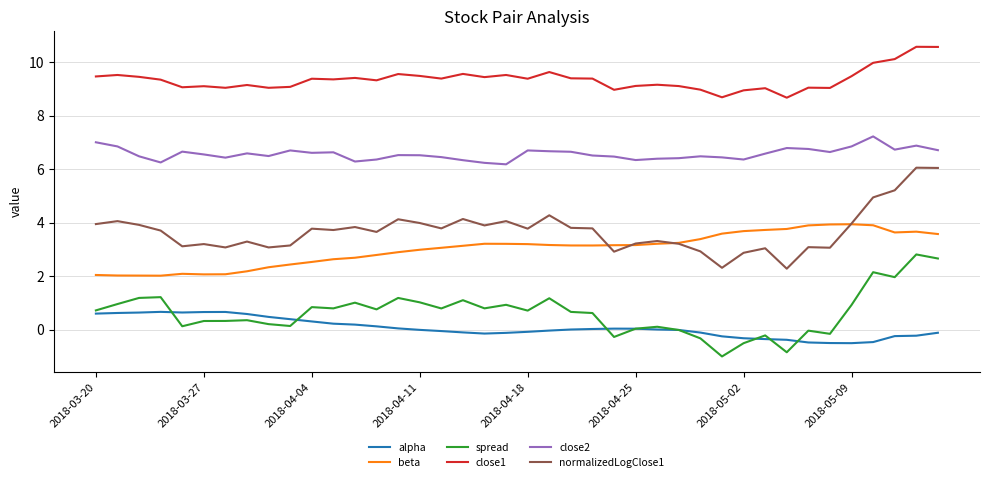

What is the minimum value for beta?

2.0